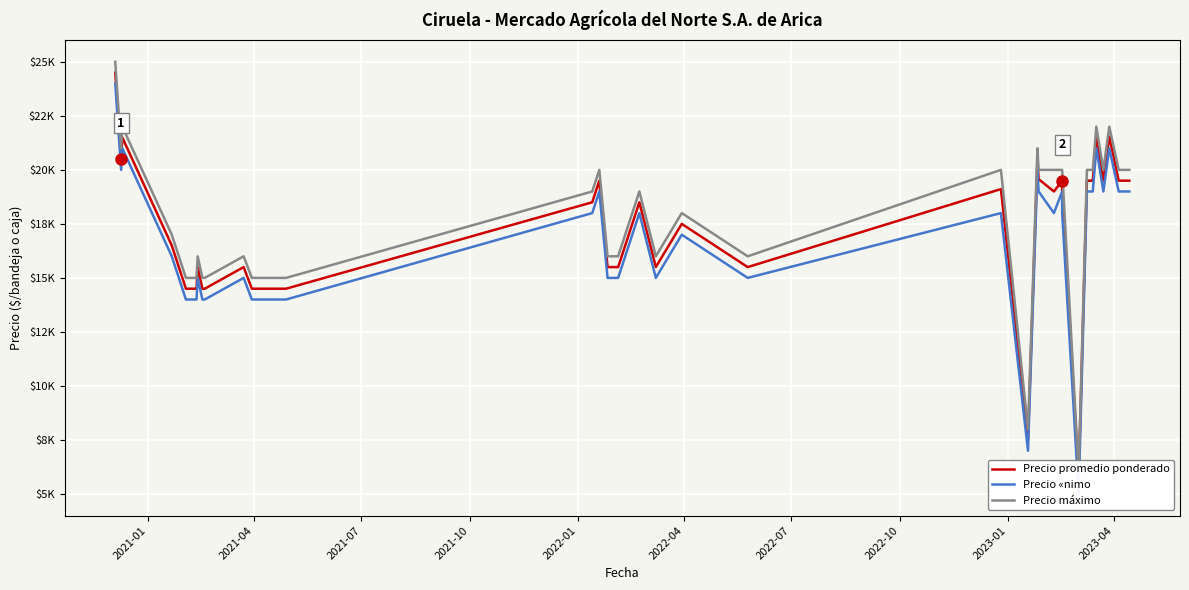

True or false: Precio «nimo has more than 1 interior local peaks.

True